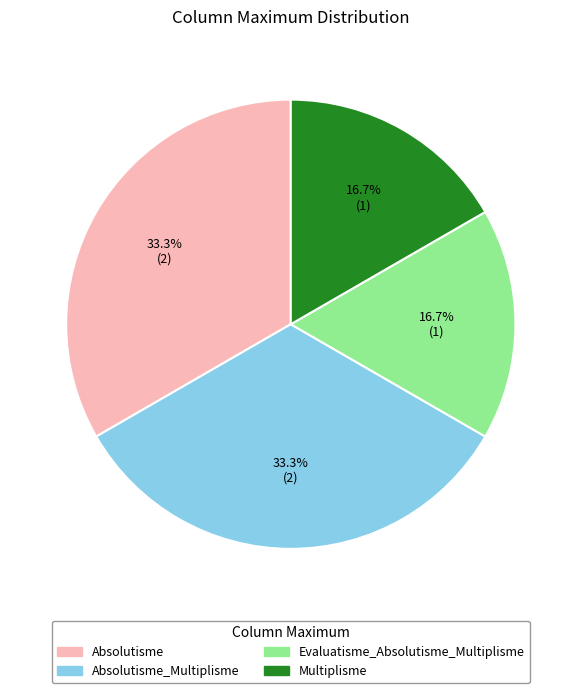

Approximately how many times larger is the value at Absolutisme compared to Evaluatisme_Absolutisme_Multiplisme?

2.0